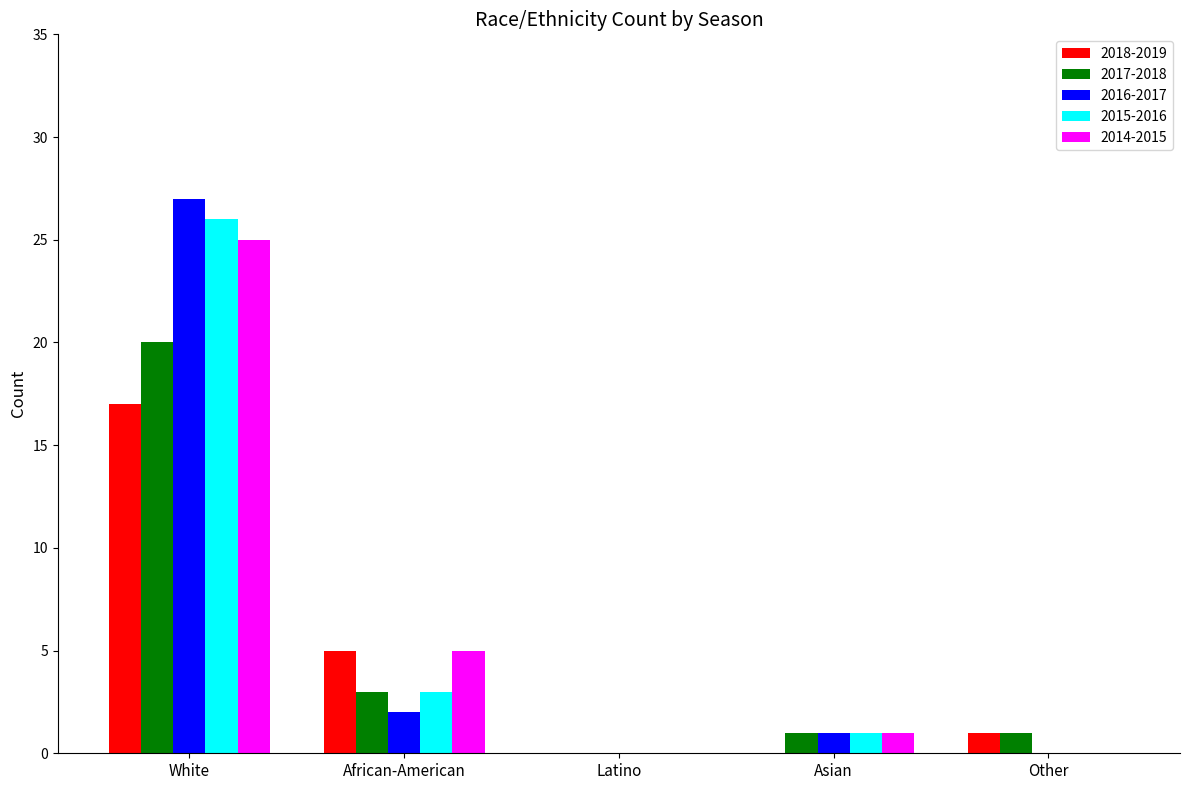

Is the value of 2016-2017 at White greater than the value of 2014-2015 at Latino?

Yes